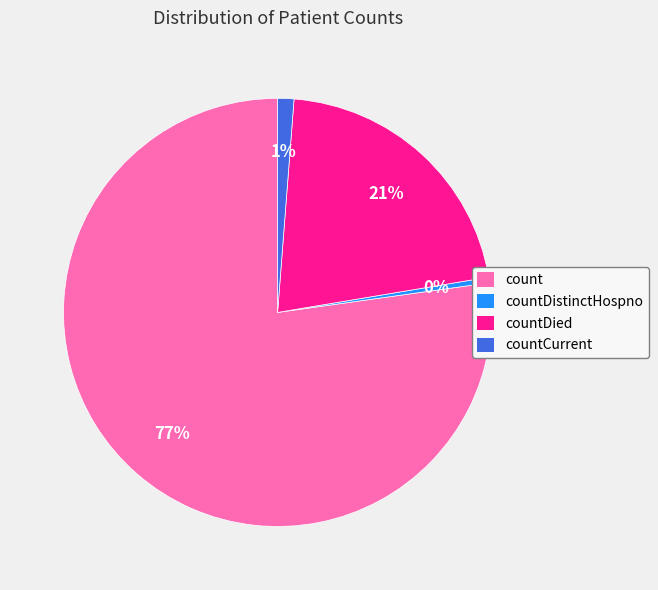

Which has a higher value, countCurrent or count?

count